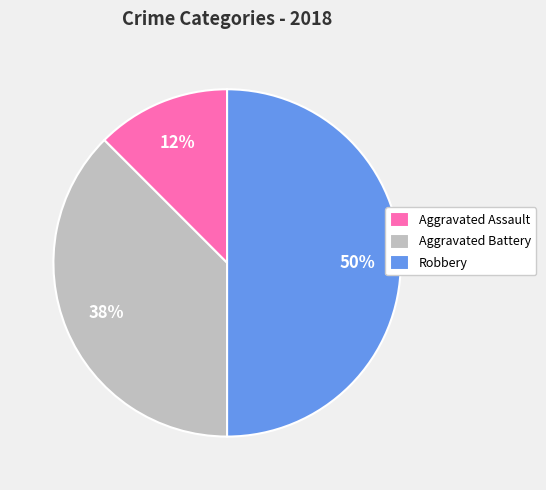

Is the sum of Aggravated Battery and Robbery greater than half?

Yes